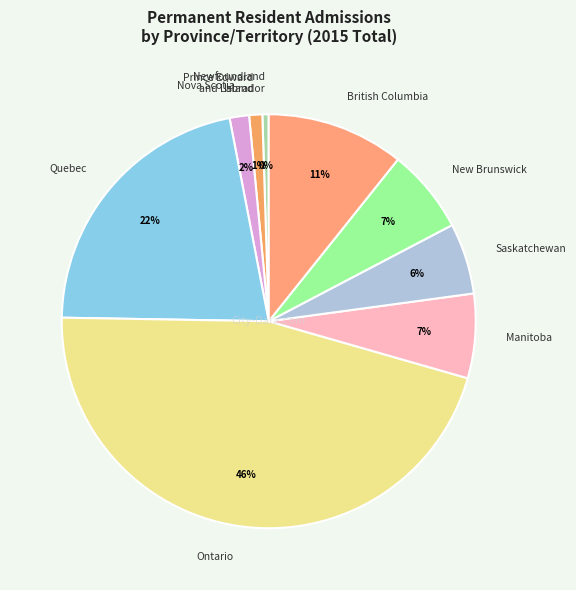

The Newfoundland and Labrador slice represents 0% of the pie. True or false?

True